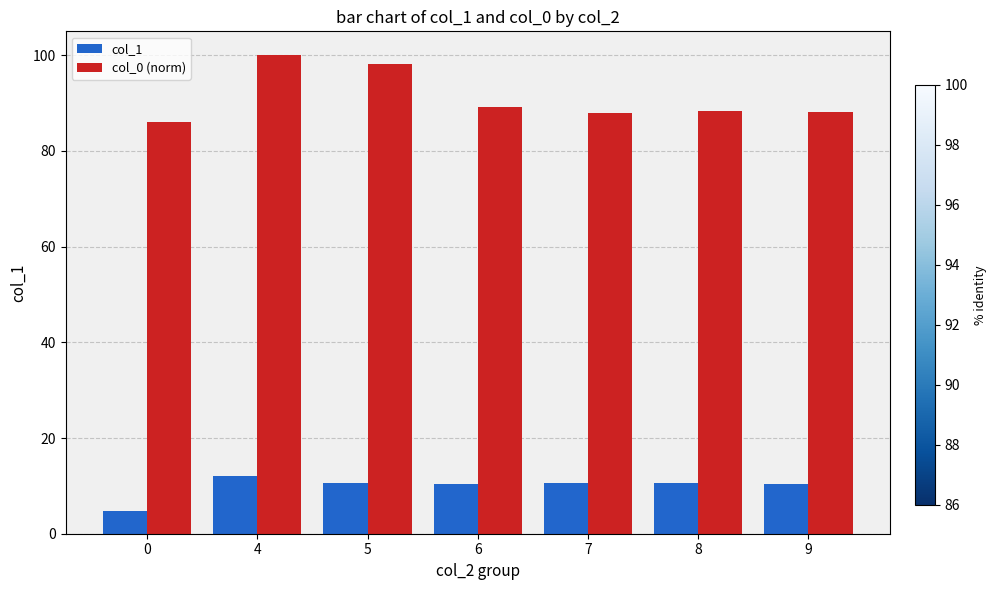

What is the maximum value for col_1?

12.1